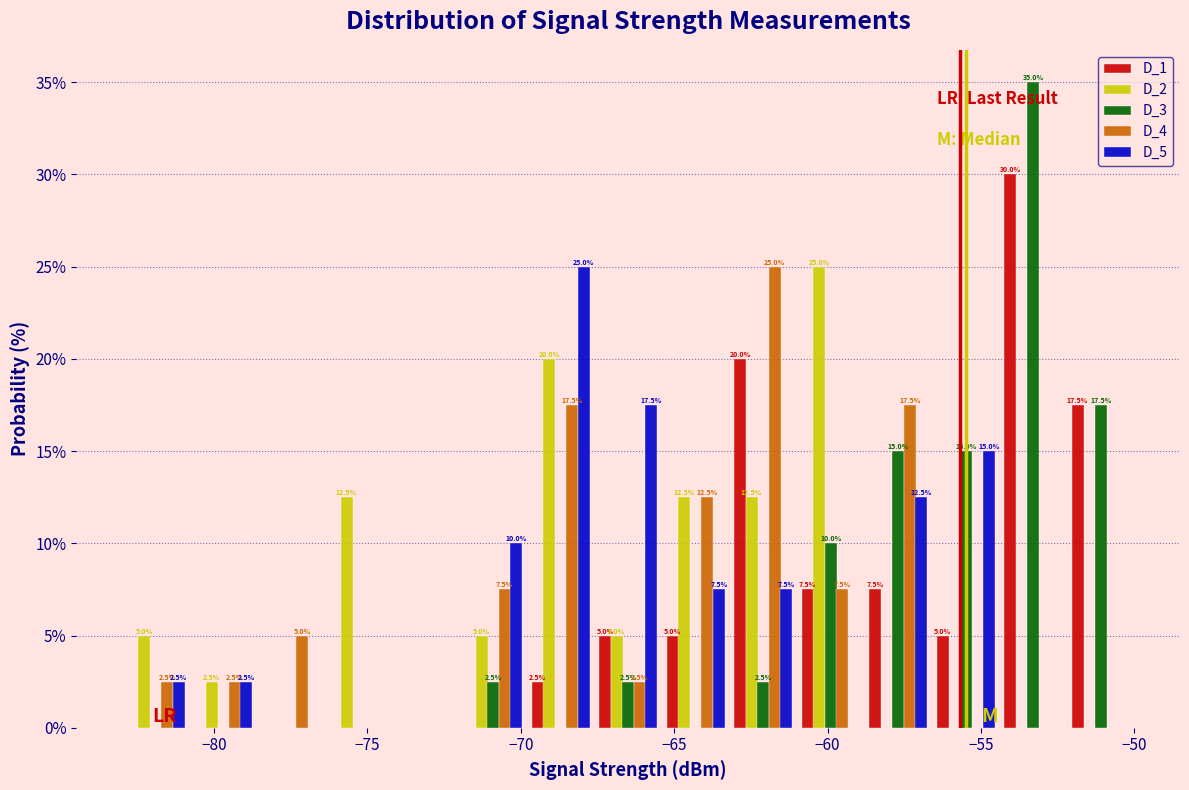

In the D_2 series, which range on the x-axis has the tallest bar?

-61.0 to -58.8